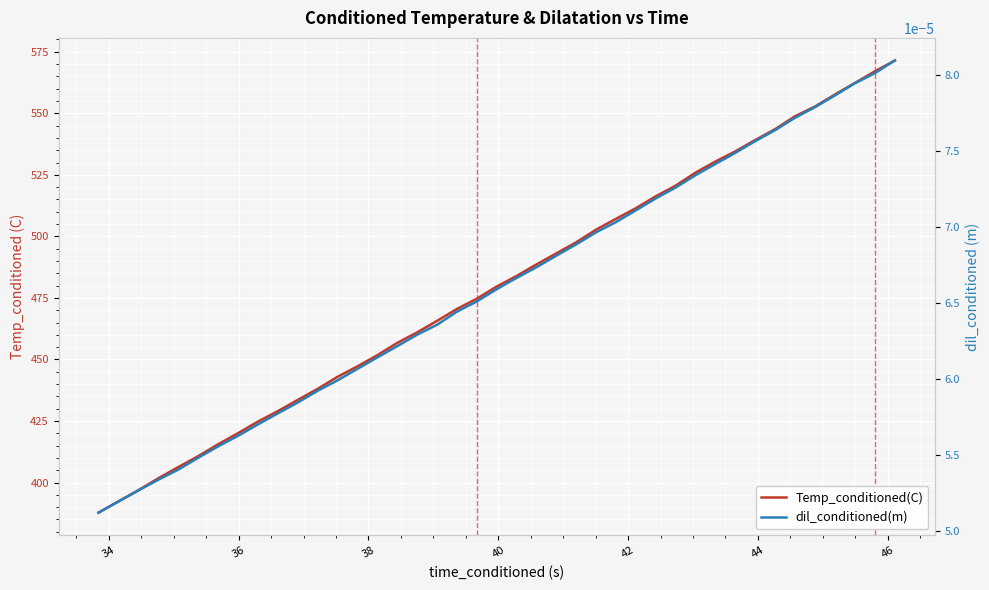

What is the sum of all Temp_conditioned(C) values?

19269.0